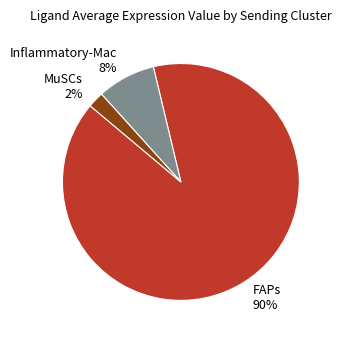

Do MuSCs and FAPs together represent more than half of the pie?

Yes